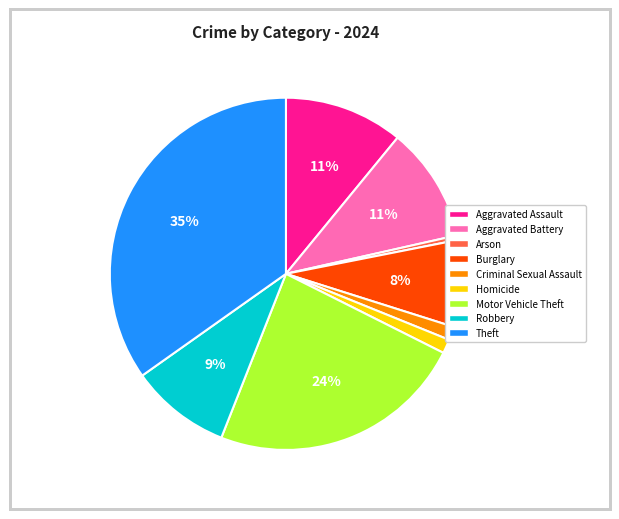

Which has a higher value, Burglary or Arson?

Burglary